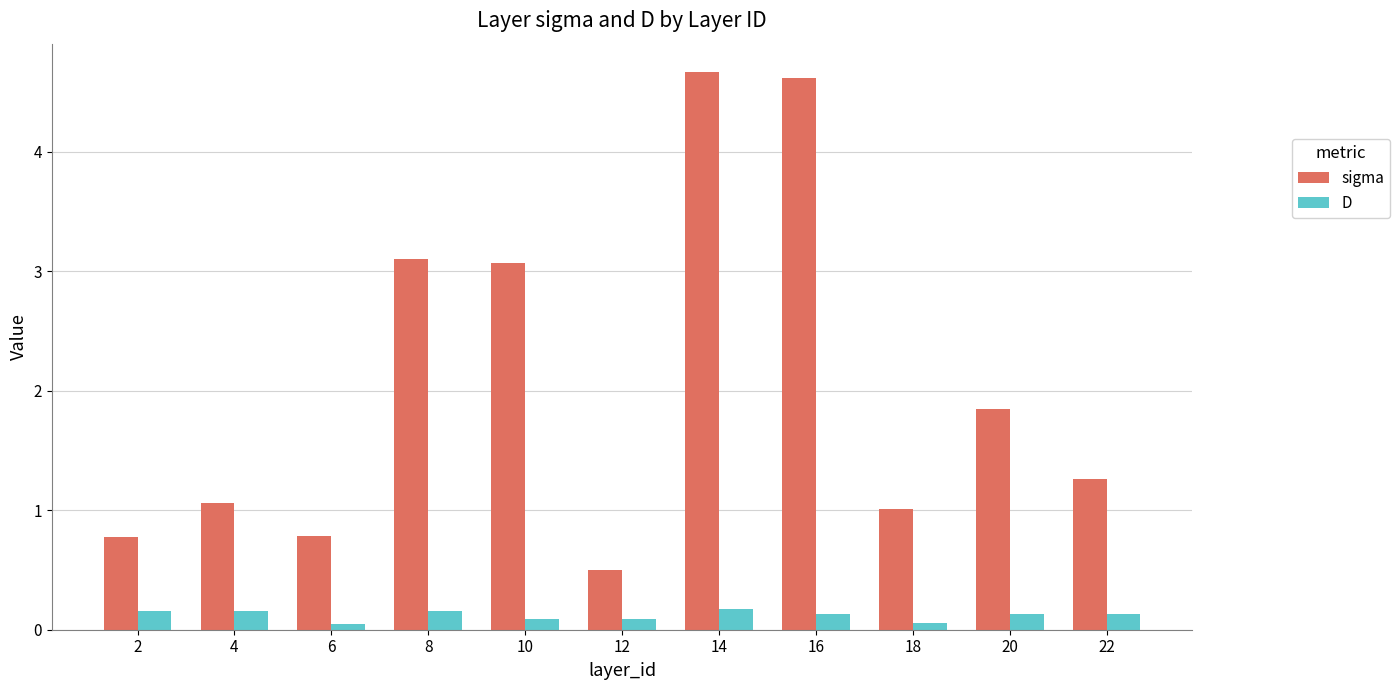

Which series has the widest spread of values?

sigma